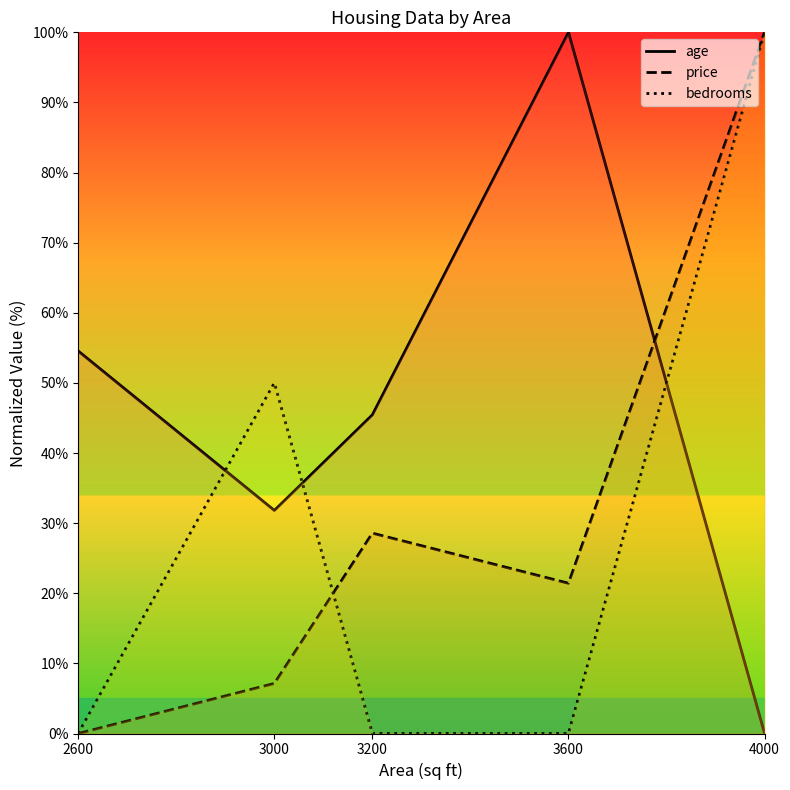

At which label does age first exceed 45?

2600